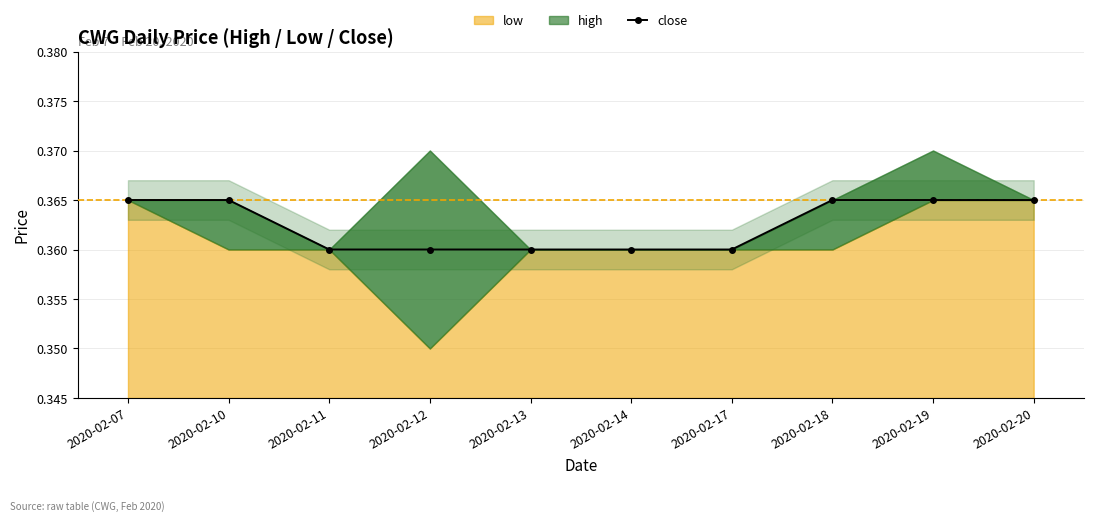

Which category has the lowest value across all series?

2020-02-11